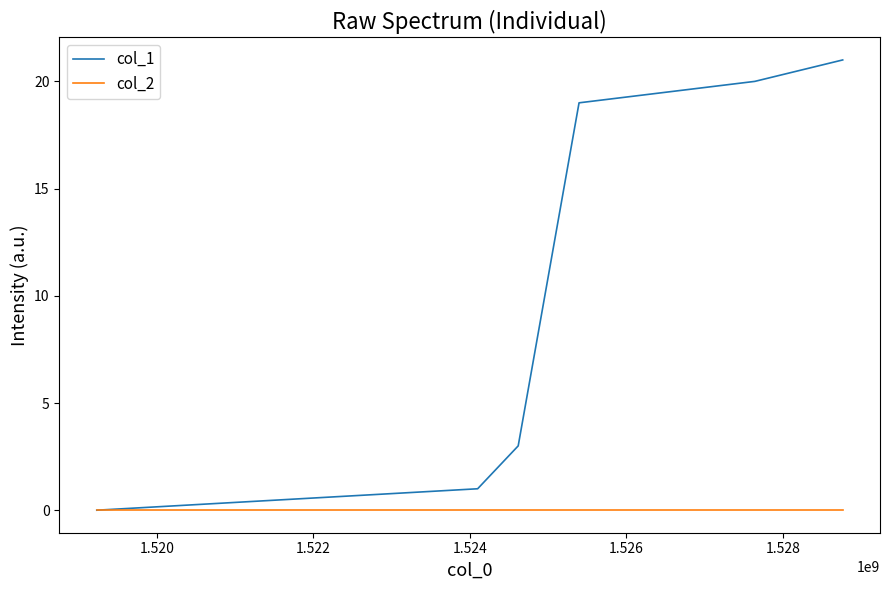

List the series in order of their overall mean, lowest first.

col_2, col_1